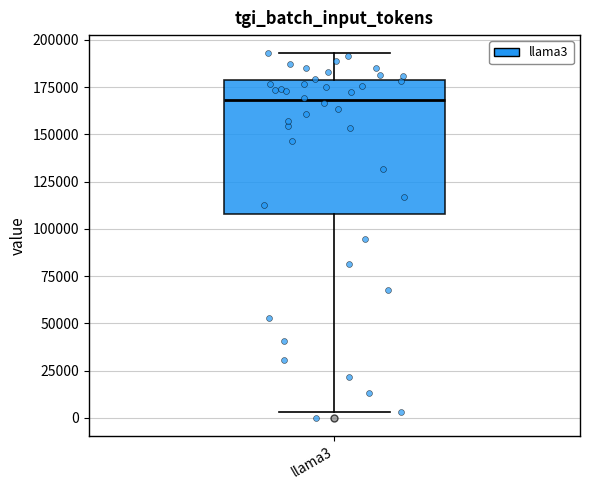

Where does the lower whisker of the box for llama3 end on the y-axis? The values are not printed on the chart, so give them approximately, as read against the axis.

5000